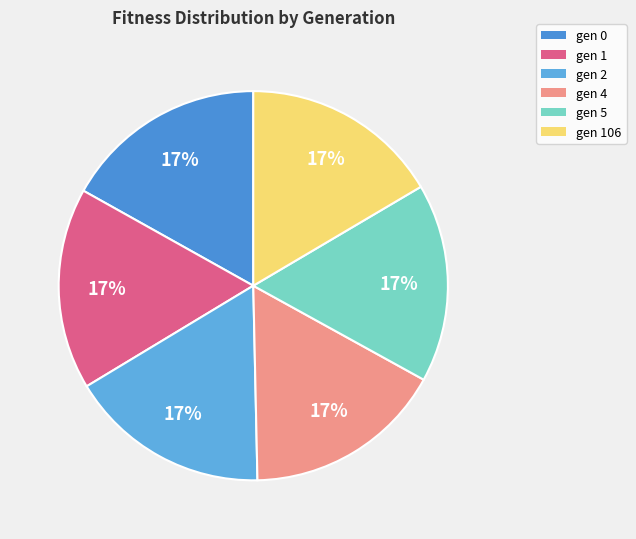

Does any single category account for the majority?

No